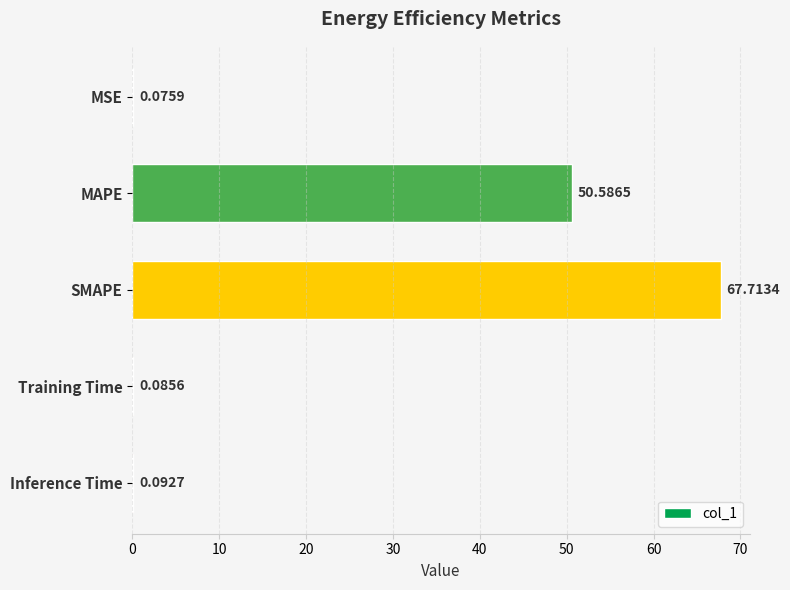

Between MAPE and Inference Time, which is larger?

MAPE